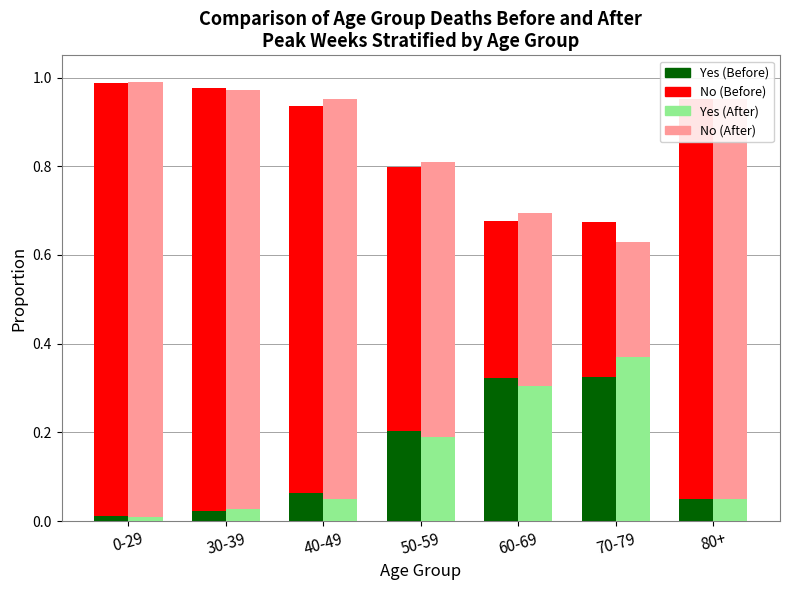

What is the total value across all series at 50-59?

2.0